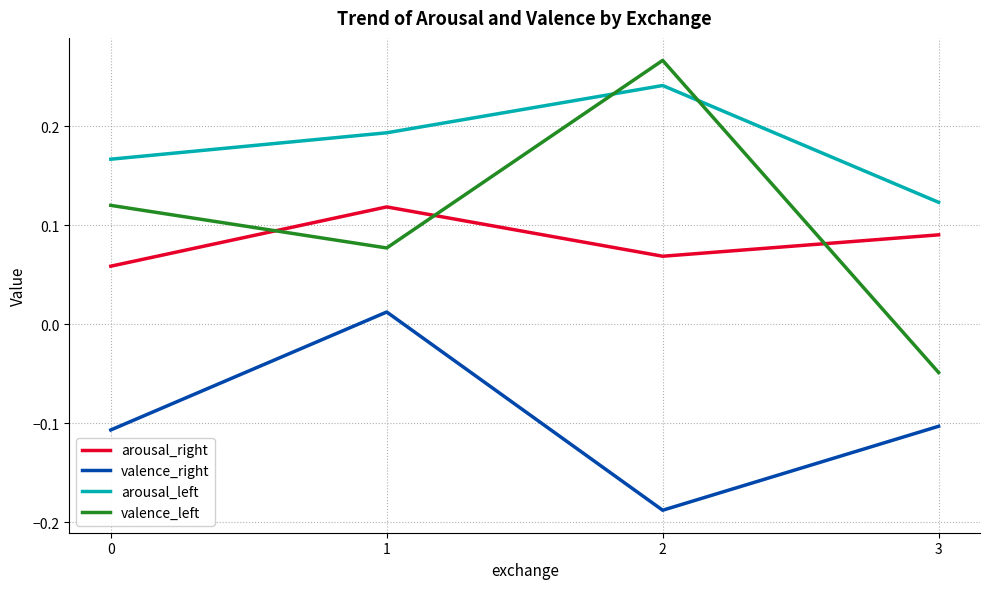

Where is the first local maximum for arousal_left?

2